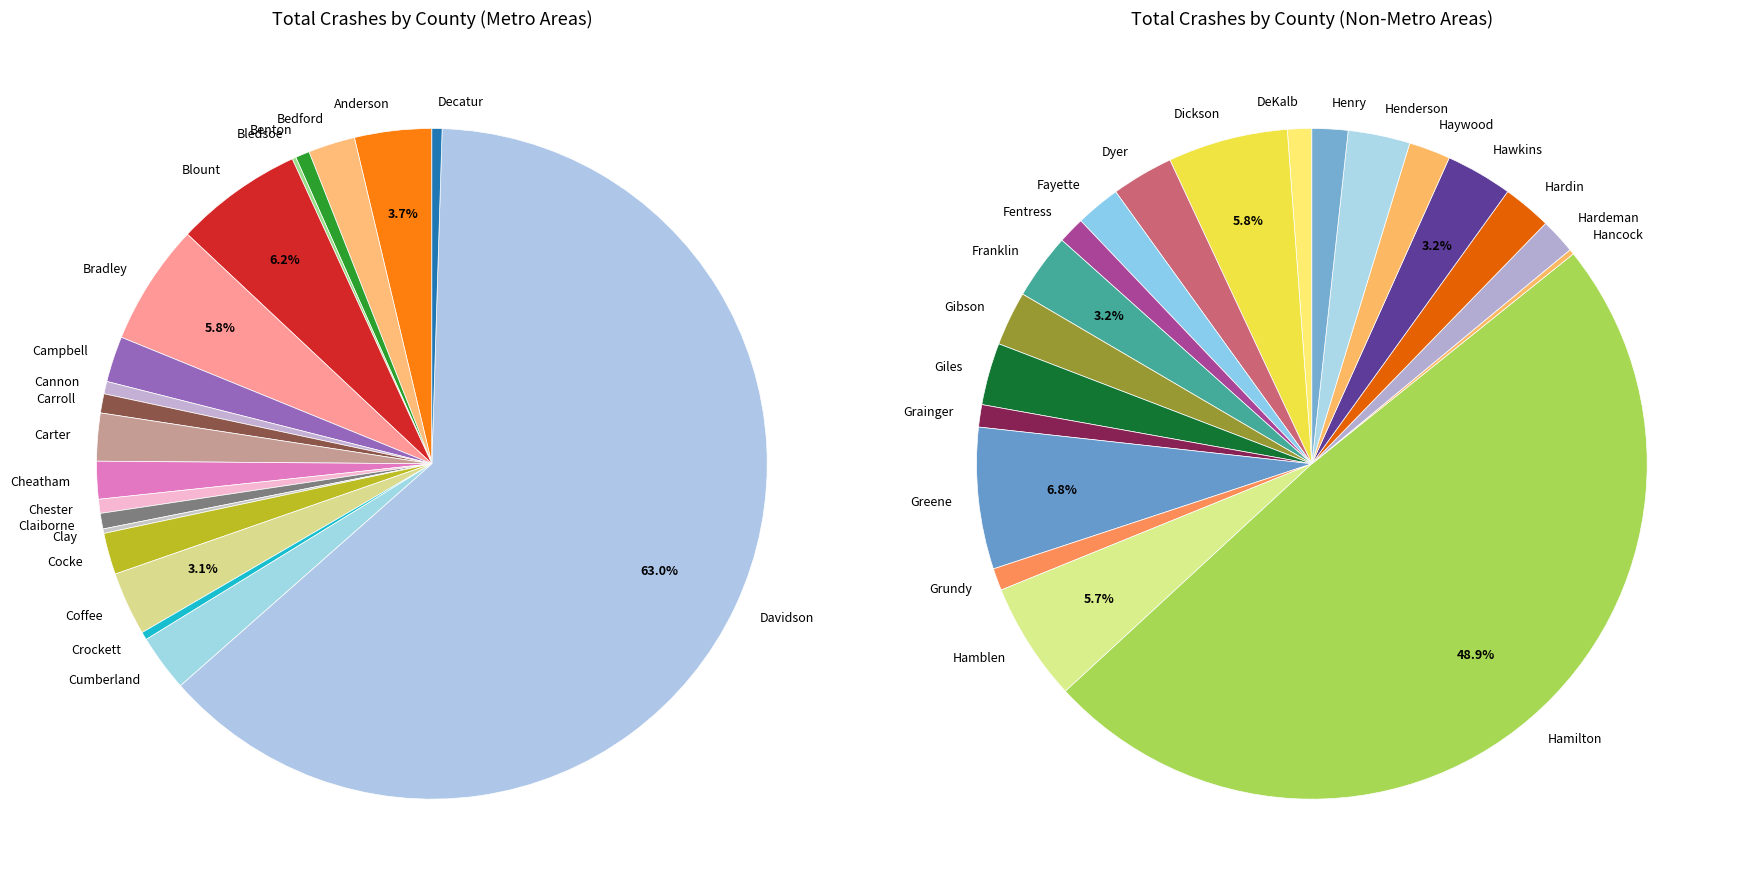

Which has a higher value, Dyer or Grundy?

Dyer